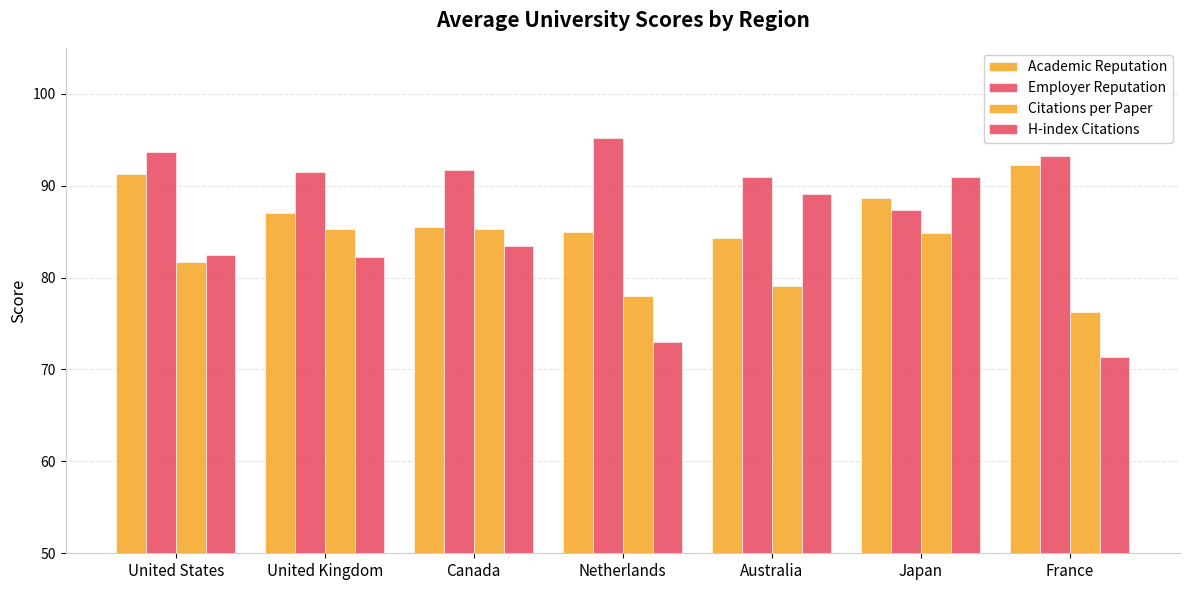

How many bars are there in each group?

4